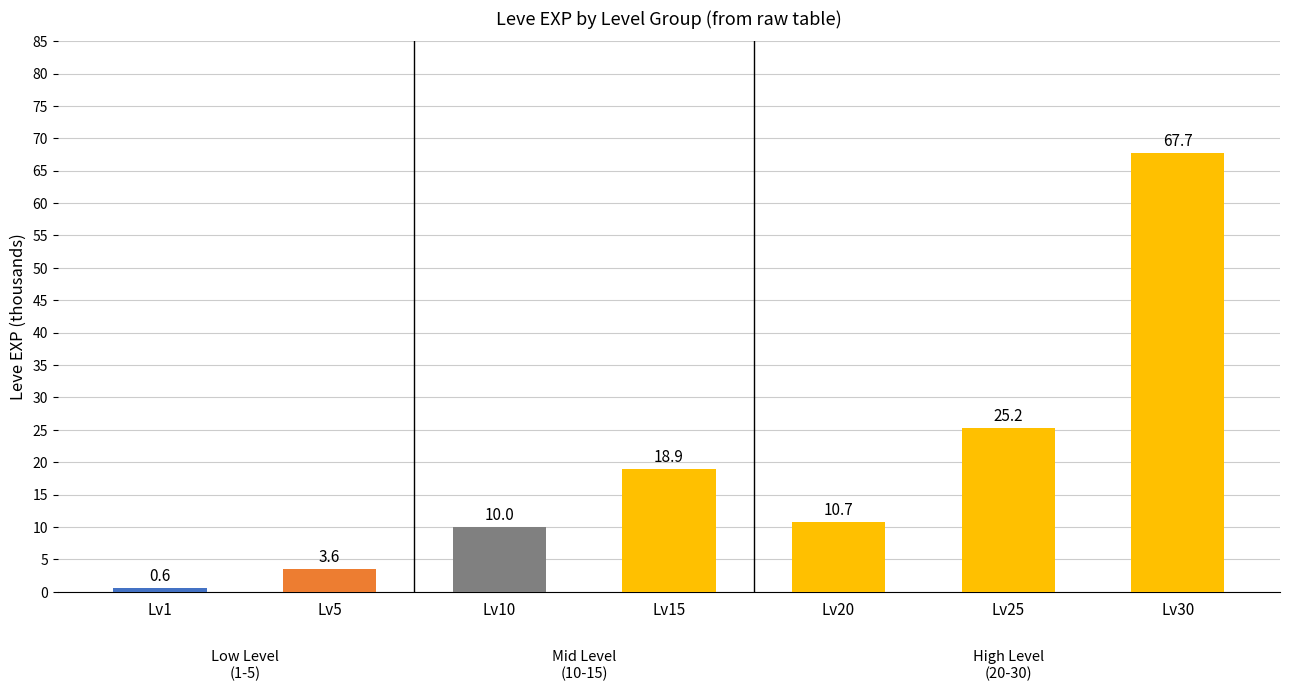

Rank the categories by value from highest to lowest.

Lv30, Lv25, Lv15, Lv20, Lv10, Lv5, Lv1